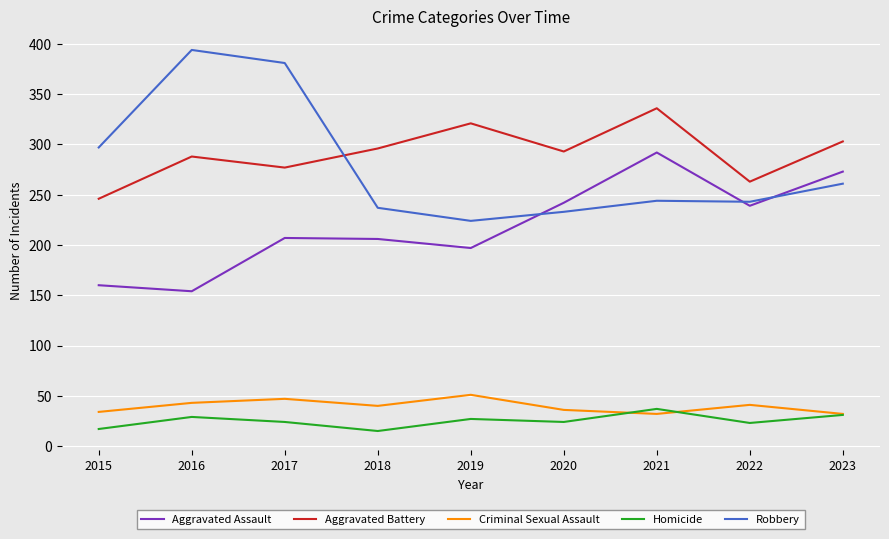

The Homicide series shows 38 at 2020. True or false?

False